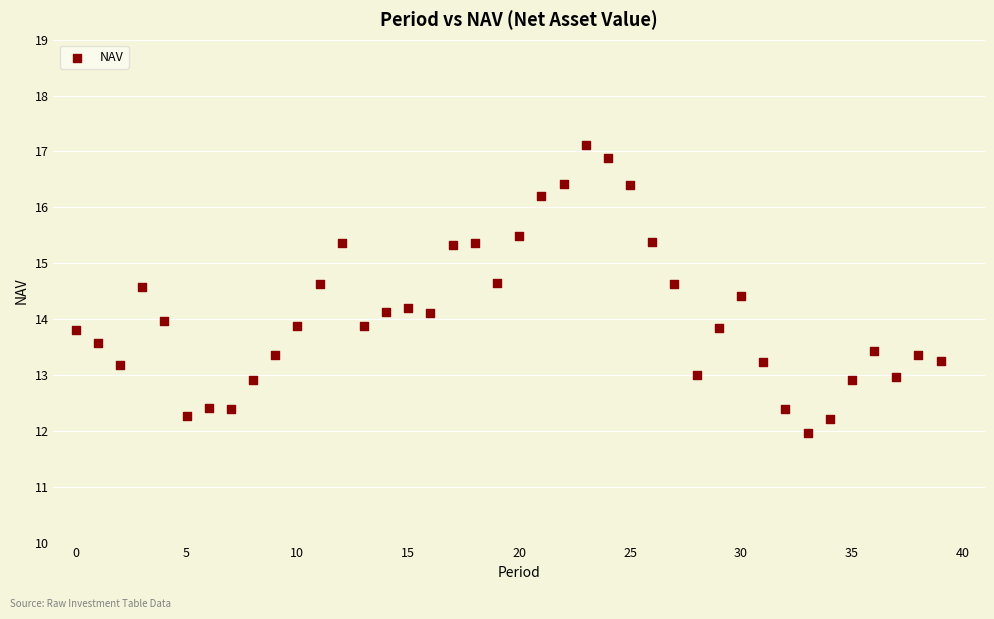

What is the range of Y values (max minus min)?

5.1